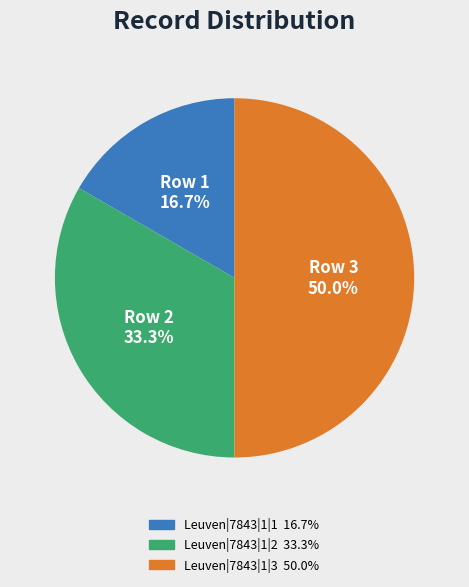

Which has a higher value, Leuven|7843|1|2 or Leuven|7843|1|3?

Leuven|7843|1|3